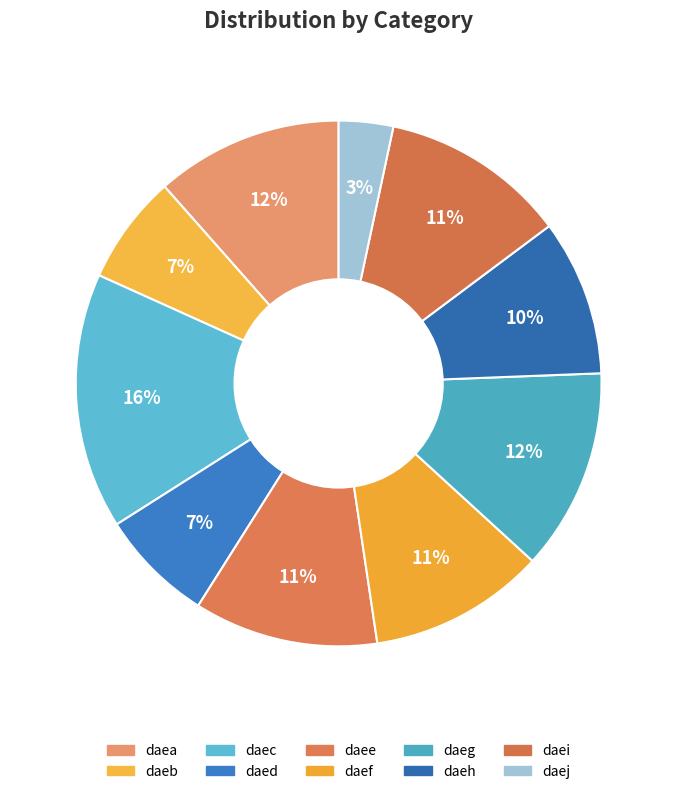

Is there a majority slice in this chart?

No